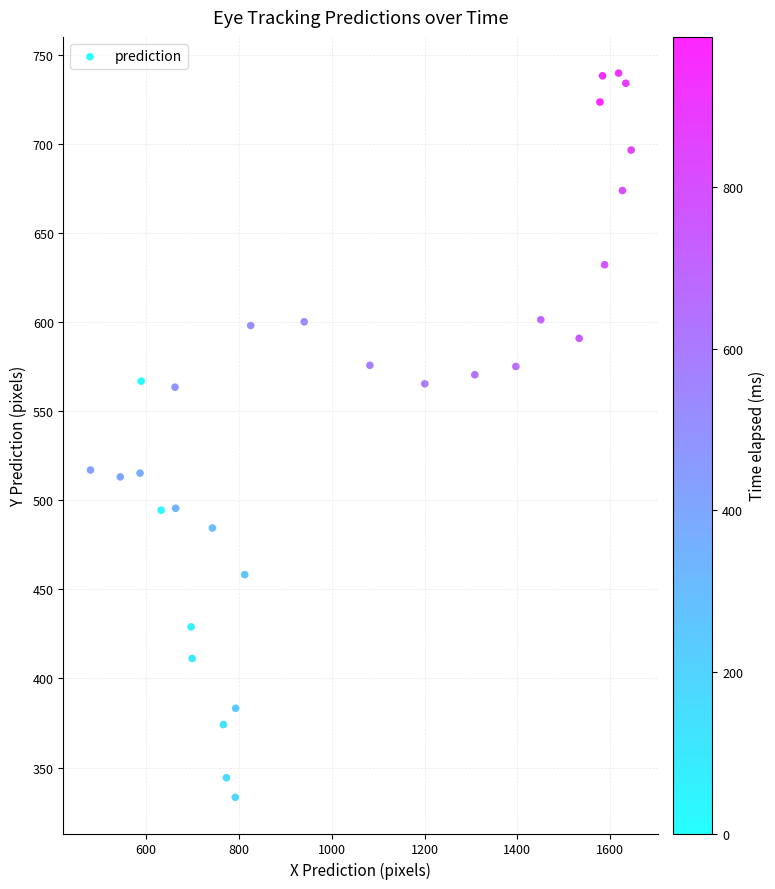

What is the range of Y values (max minus min)?

406.7